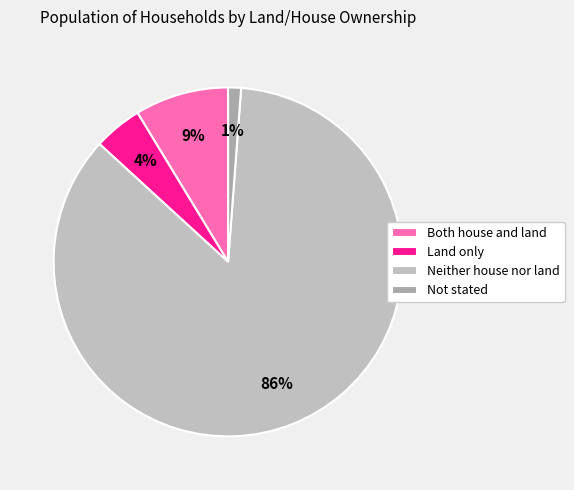

What is the majority slice?

Neither house nor land